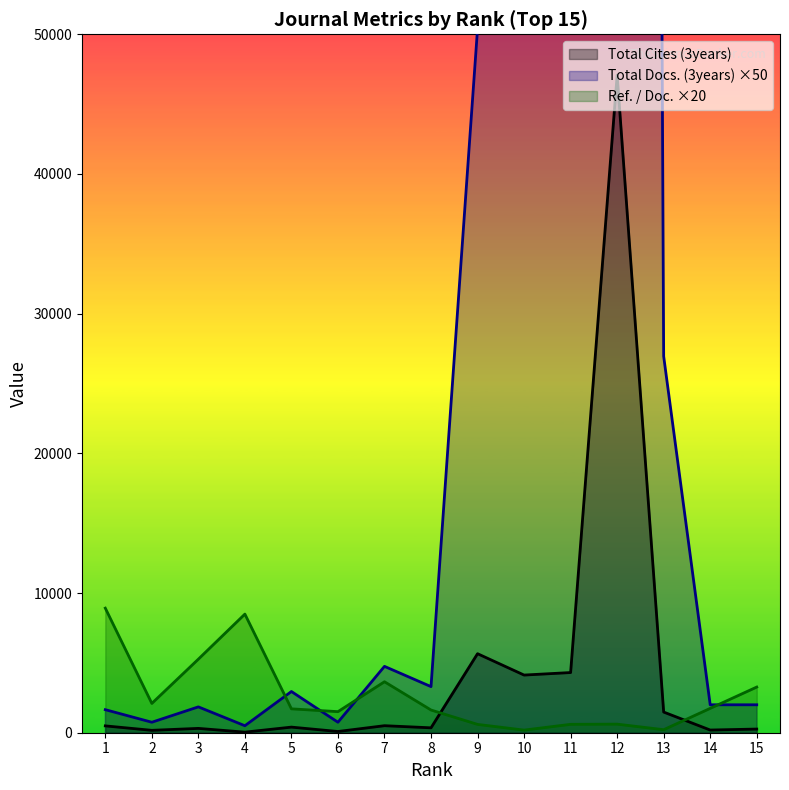

Rank the series by their maximum value, from highest to lowest.

Total Docs. (3years), Total Cites (3years), Ref. / Doc.